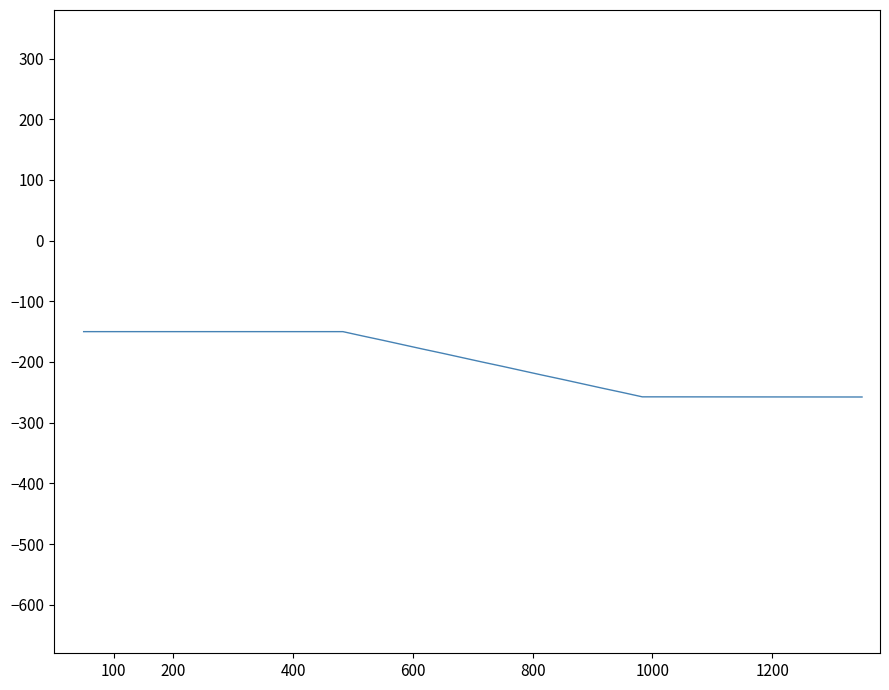

What is the difference between the maximum and minimum values?

107.7